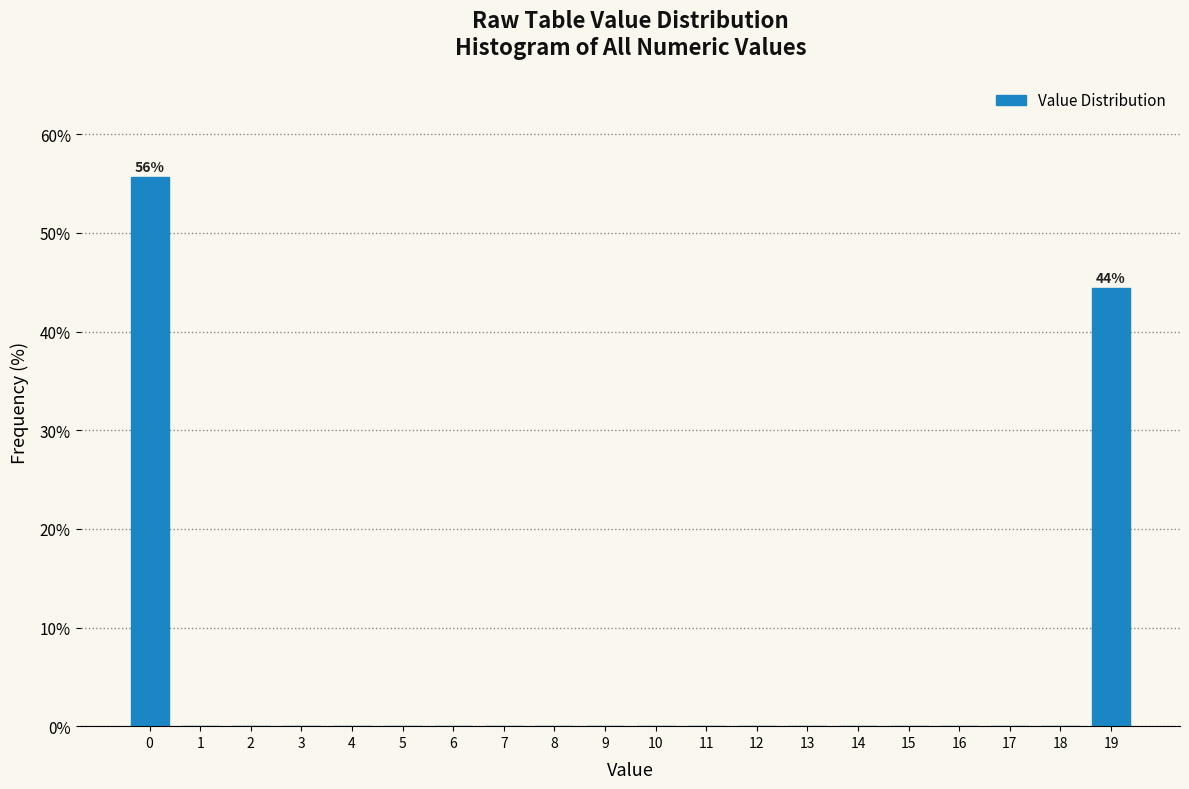

Reading left to right, list all the values displayed in this chart.

0=55.6	1=0.0	2=0.0	3=0.0	4=0.0	5=0.0	6=0.0	7=0.0	8=0.0	9=0.0	10=0.0	11=0.0	12=0.0	13=0.0	14=0.0	15=0.0	16=0.0	17=0.0	18=0.0	19=44.4